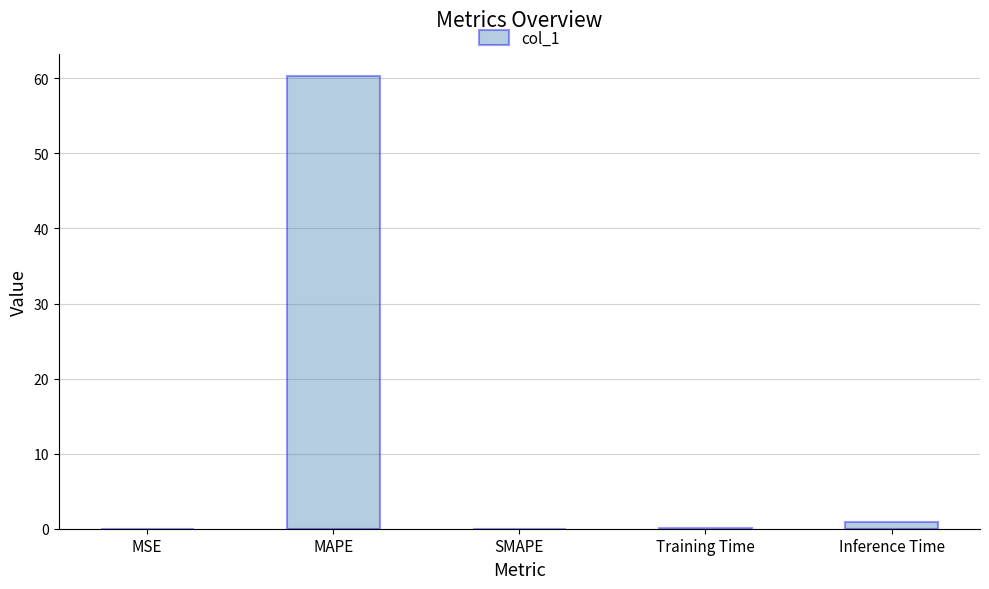

Is it true that the value at MAPE is 88.8?

False